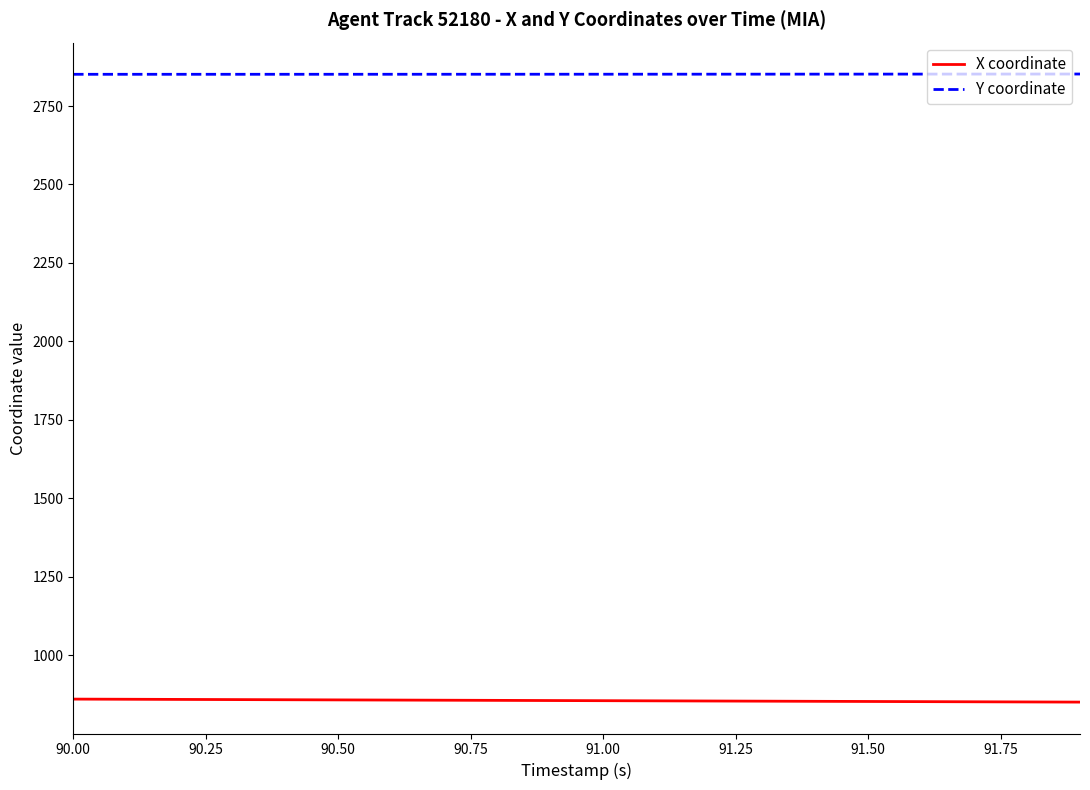

True or false: X coordinate and Y coordinate cross at least once.

False